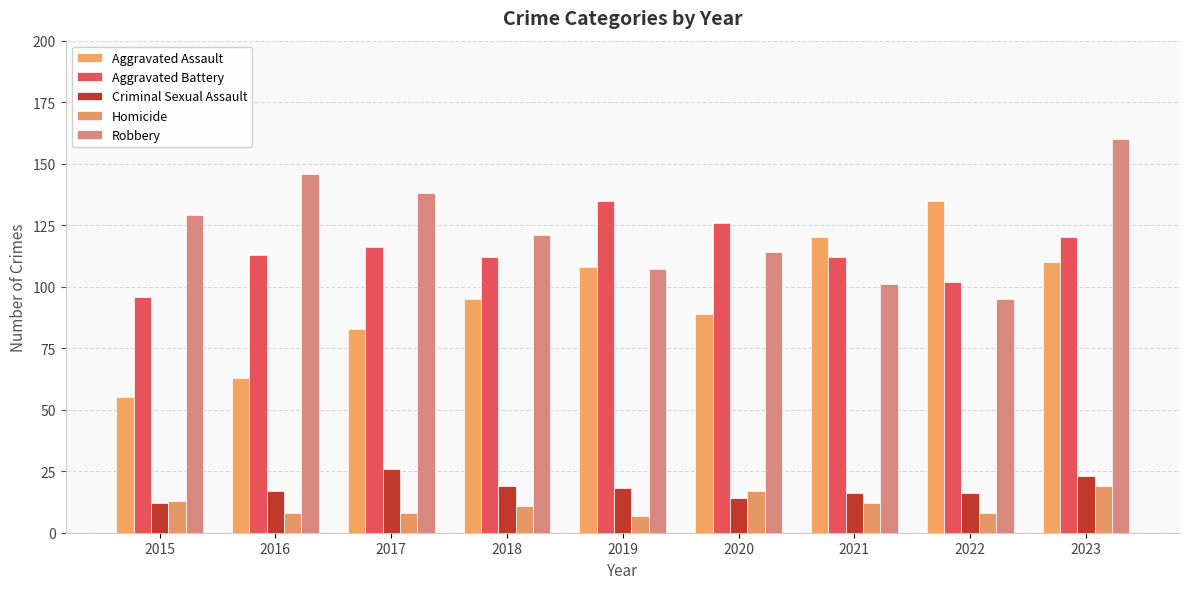

Reading left to right, extract all data points from this chart.

Aggravated Assault: 55	63	83	95	108	89	120	135	110
Aggravated Battery: 96	113	116	112	135	126	112	102	120
Criminal Sexual Assault: 12	17	26	19	18	14	16	16	23
Homicide: 13	8	8	11	7	17	12	8	19
Robbery: 129	146	138	121	107	114	101	95	160